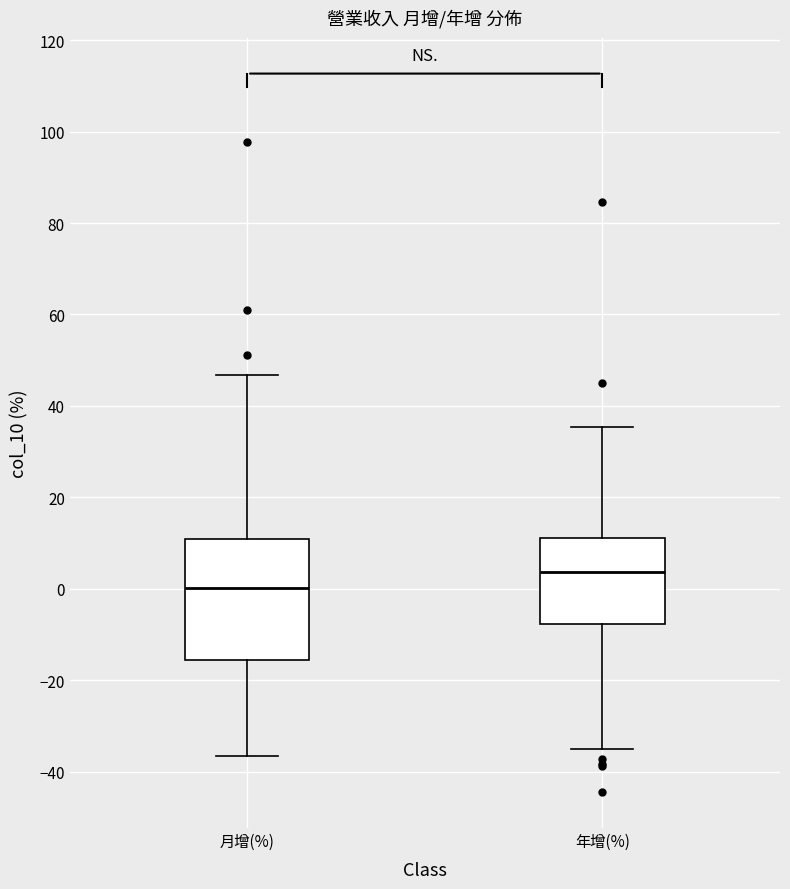

Which box is the tallest, from its lower edge to its upper edge?

月增(%)